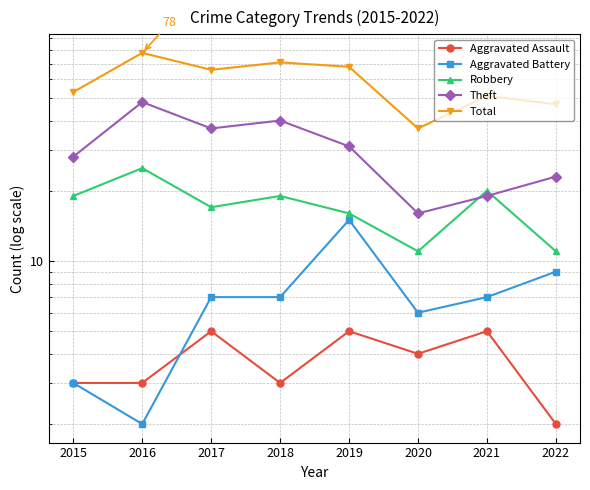

How many data points does each series have?

8